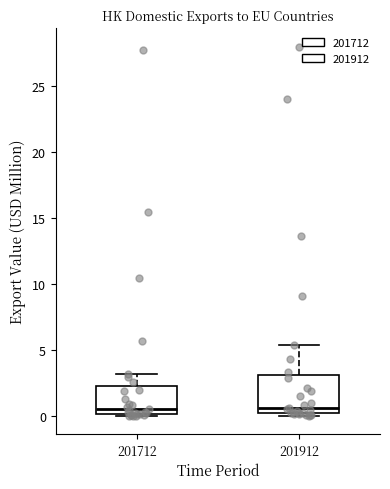

Comparing the boxes themselves (not the whiskers), which one is the tallest?

201912